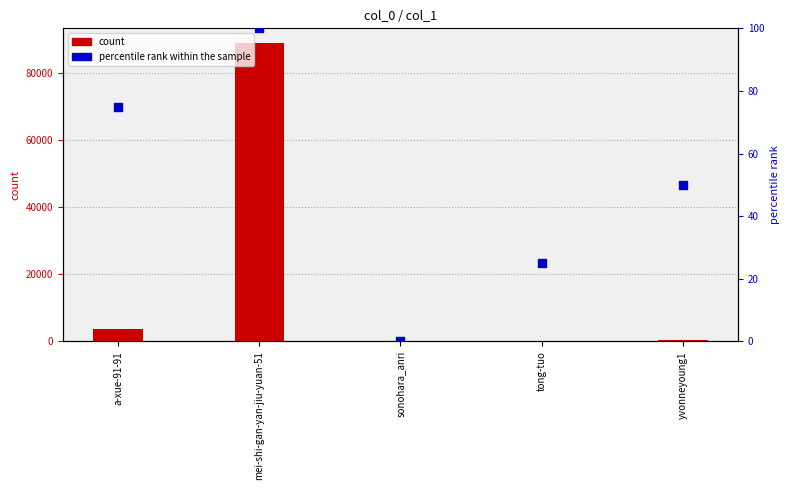

Which series has the largest Y range (max minus min)?

count